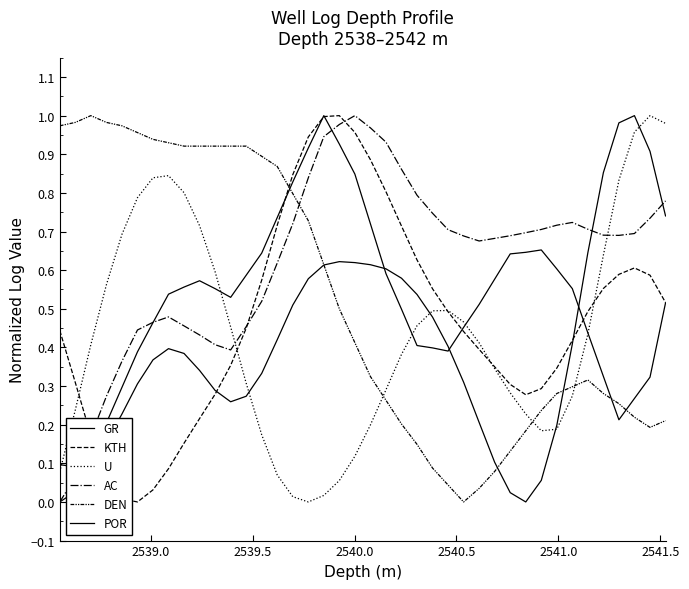

Rank the series by their maximum value, from highest to lowest.

GR, KTH, U, AC, DEN, POR